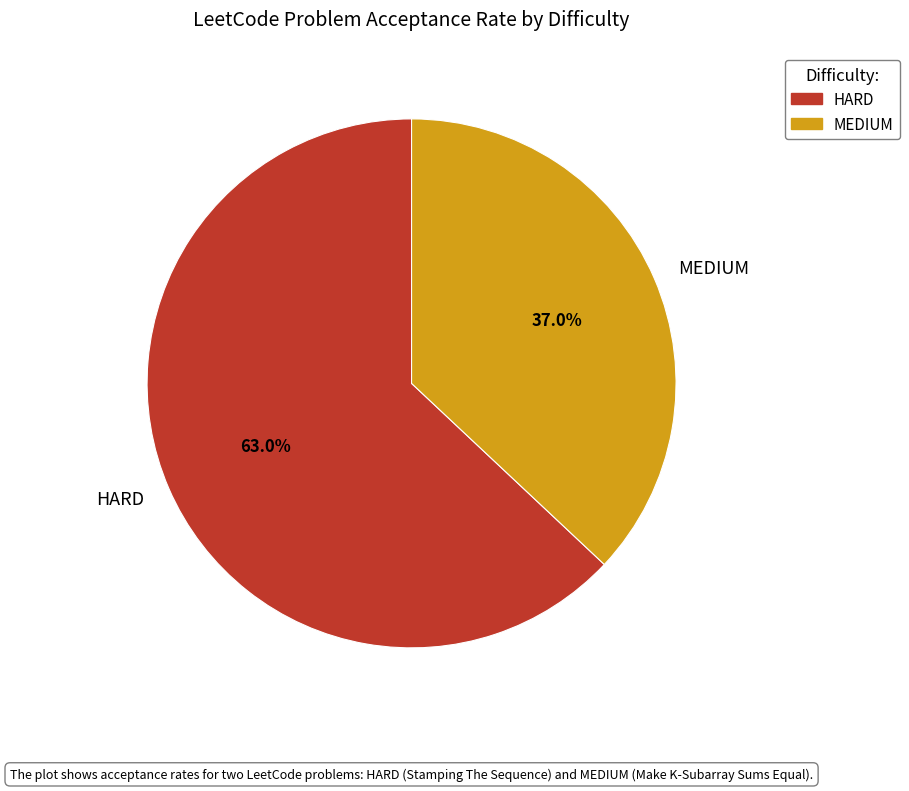

Which category has the smallest portion of the pie?

MEDIUM